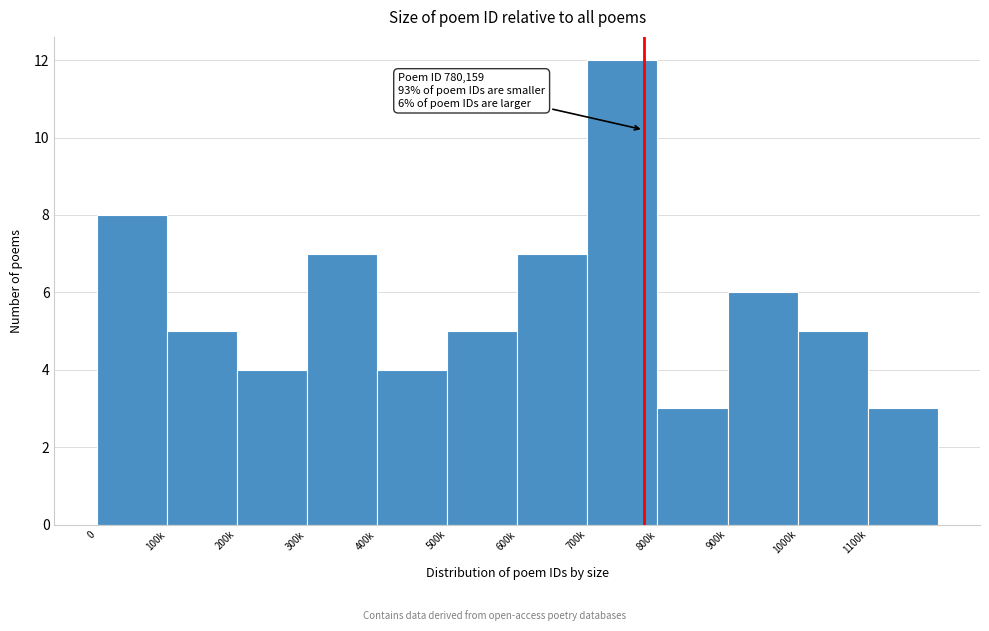

Reading right to left, extract all data points from this chart.

3	5	6	3	12	7	5	4	7	4	5	8